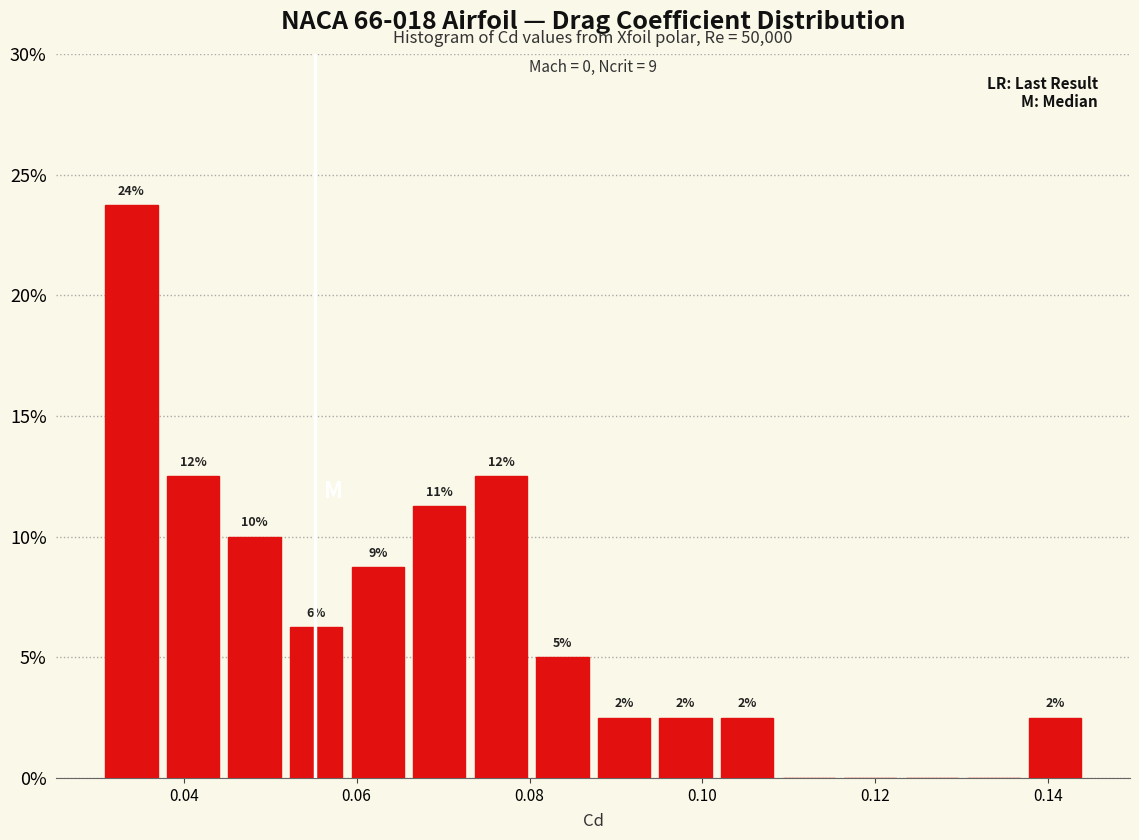

Read against the x-axis, roughly where is the centre of the tallest bar?

0.034